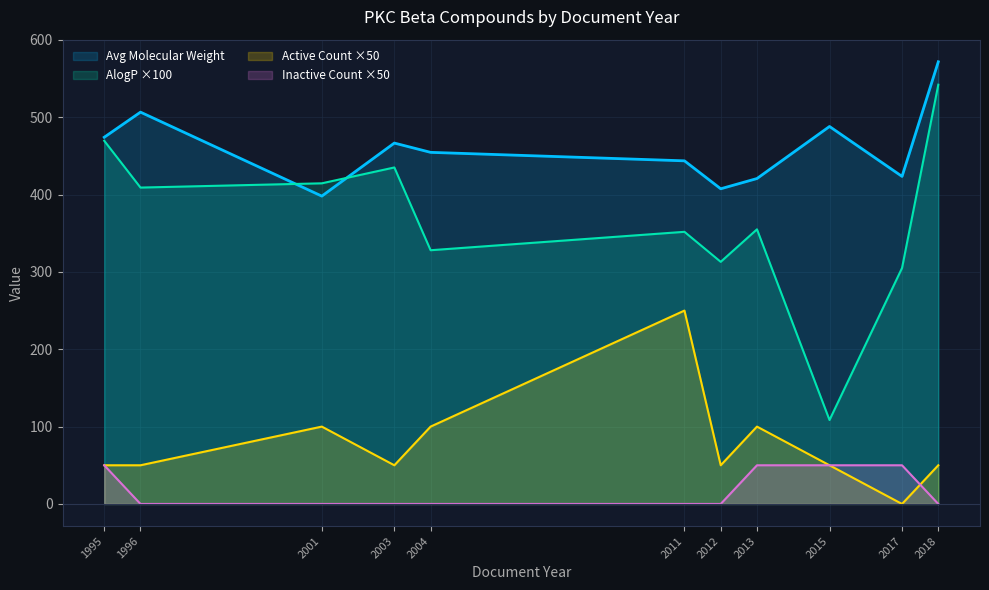

At 1996, list the series in order from largest to smallest.

Avg Molecular Weight, AlogP ×100, Active Count ×50, Inactive Count ×50